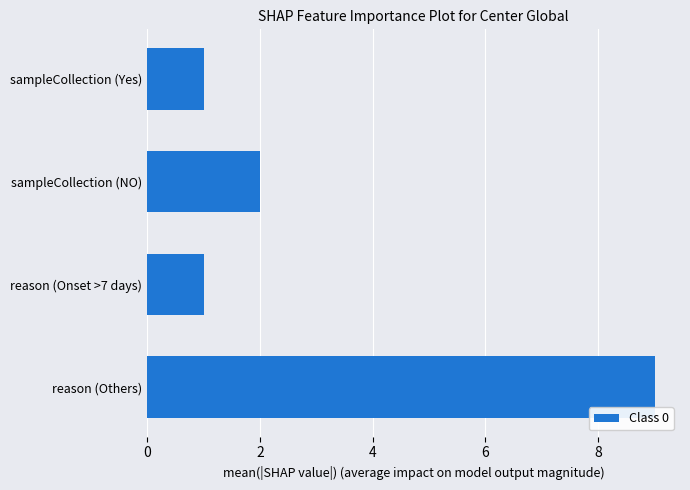

Reading top to bottom, what are all the values shown in this chart?

1	2	1	9